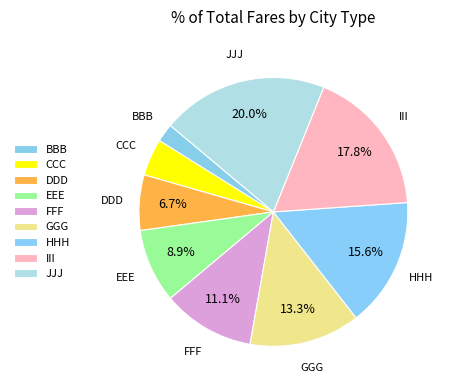

What percentage do DDD and HHH together represent?

22.2%